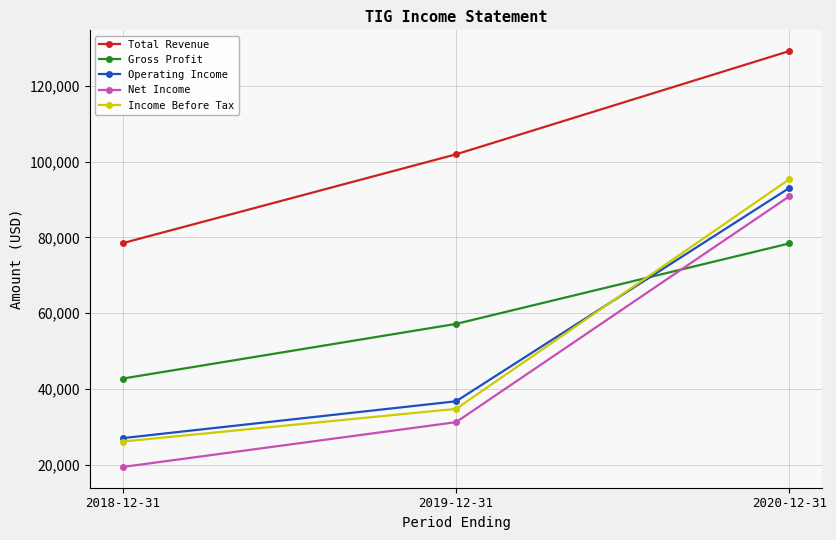

What is the lowest value of the Gross Profit series?

42800